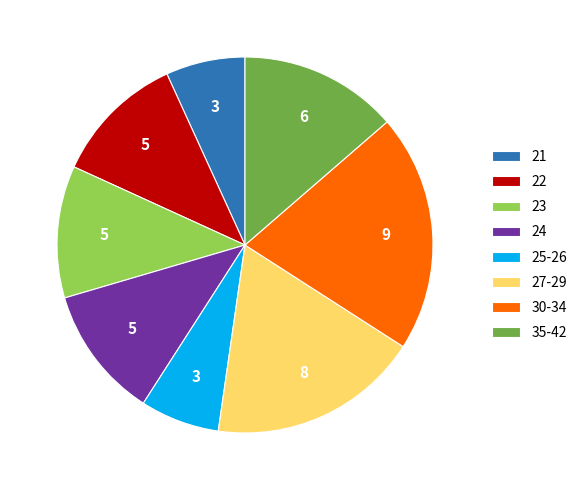

True or false: 22 accounts for 3% of the total.

False